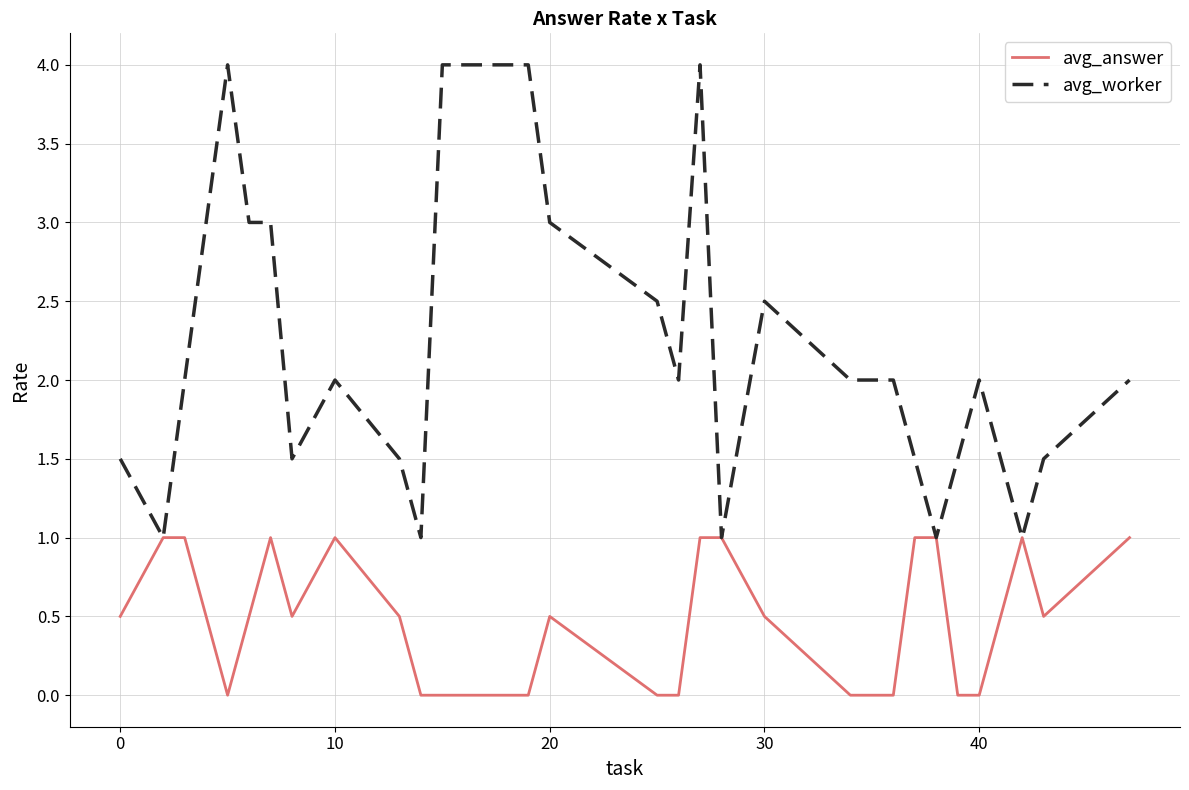

Which series has the widest spread of values?

avg_worker